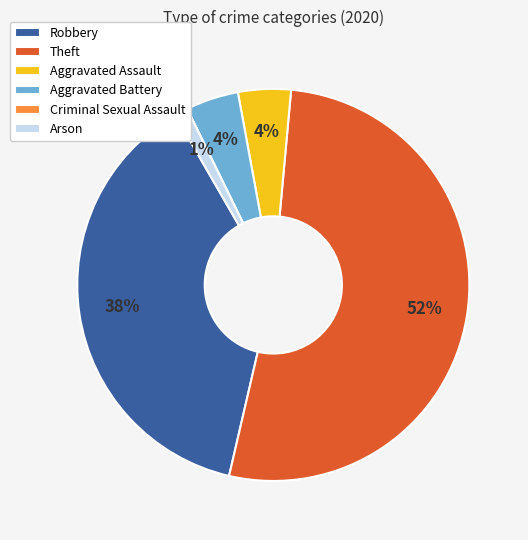

What percentage is the Aggravated Battery slice, to the nearest percent?

4%